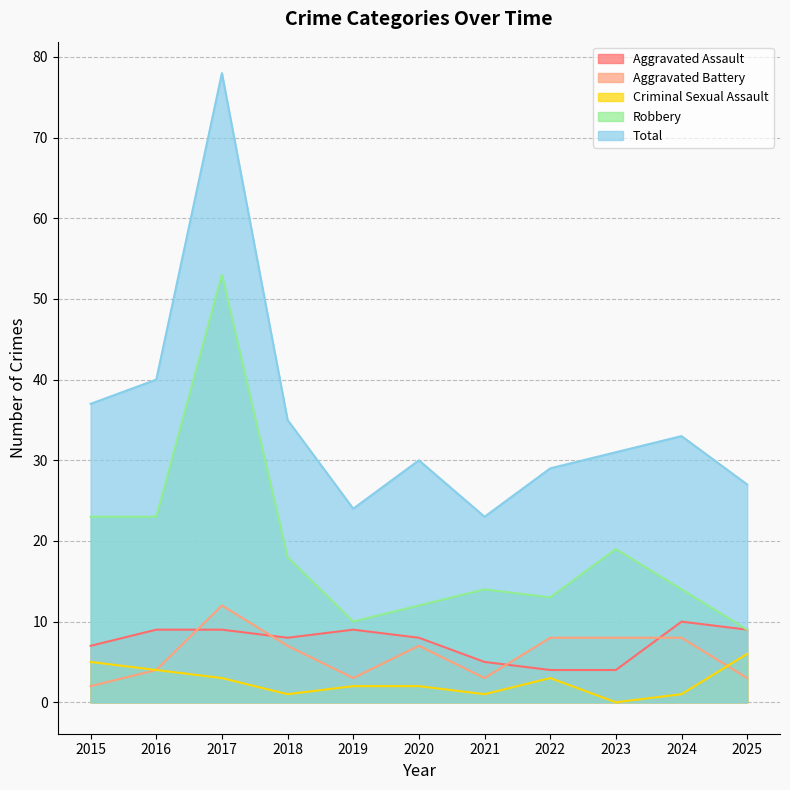

What is the difference between the highest and lowest values at 2015?

35